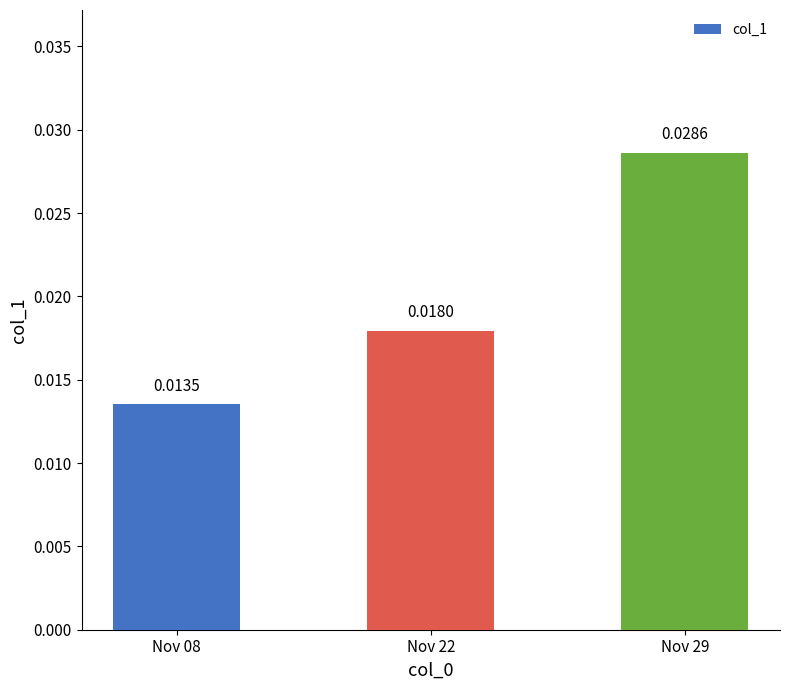

Rank the categories by value from lowest to highest.

Nov 08, Nov 22, Nov 29